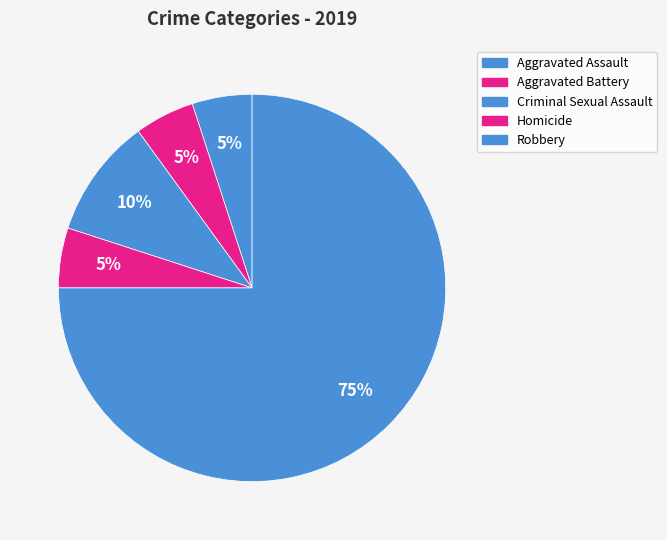

How many slices are in this pie chart?

5